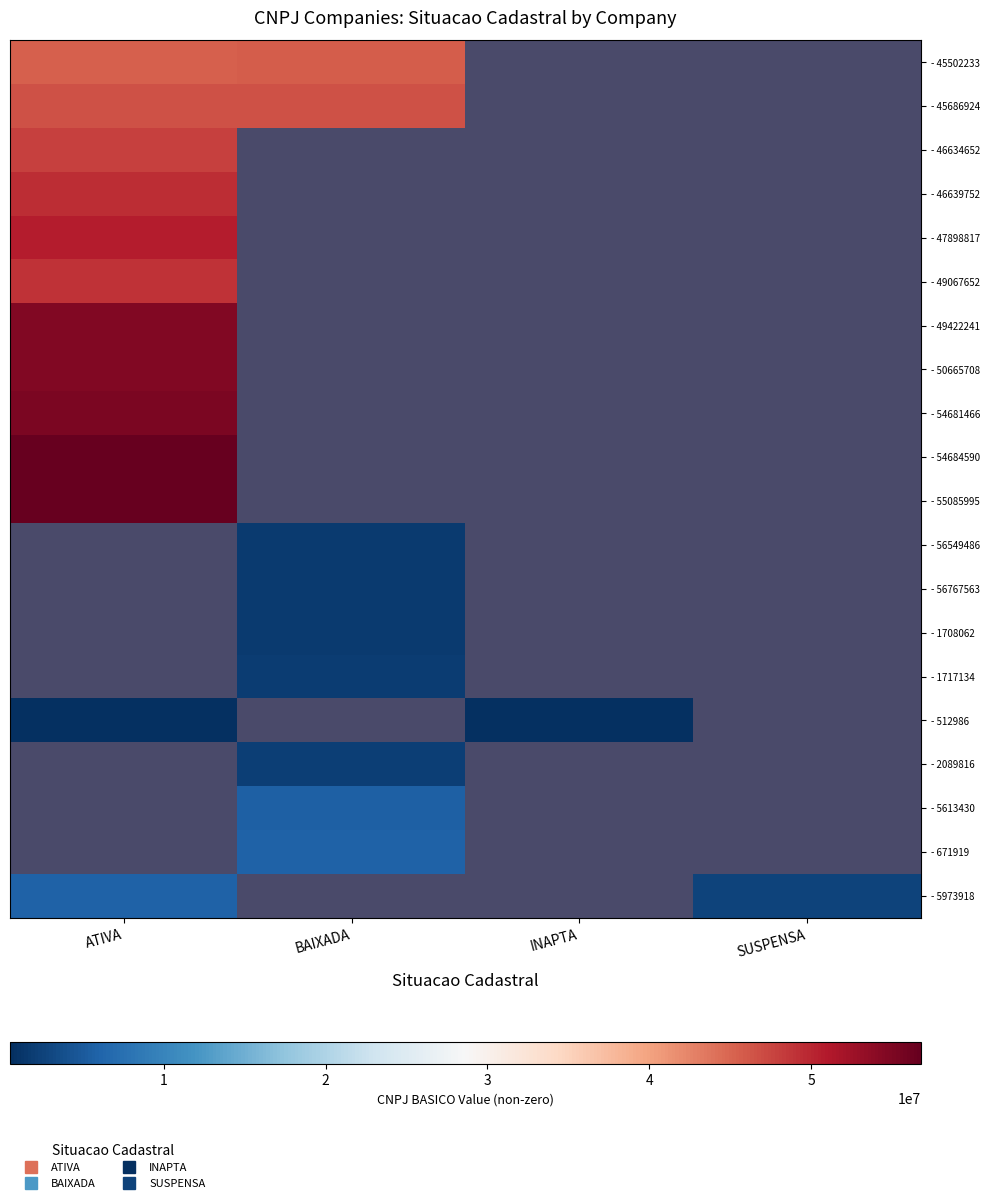

What is the difference between the maximum and minimum values in the - 512986 series?

158933.0